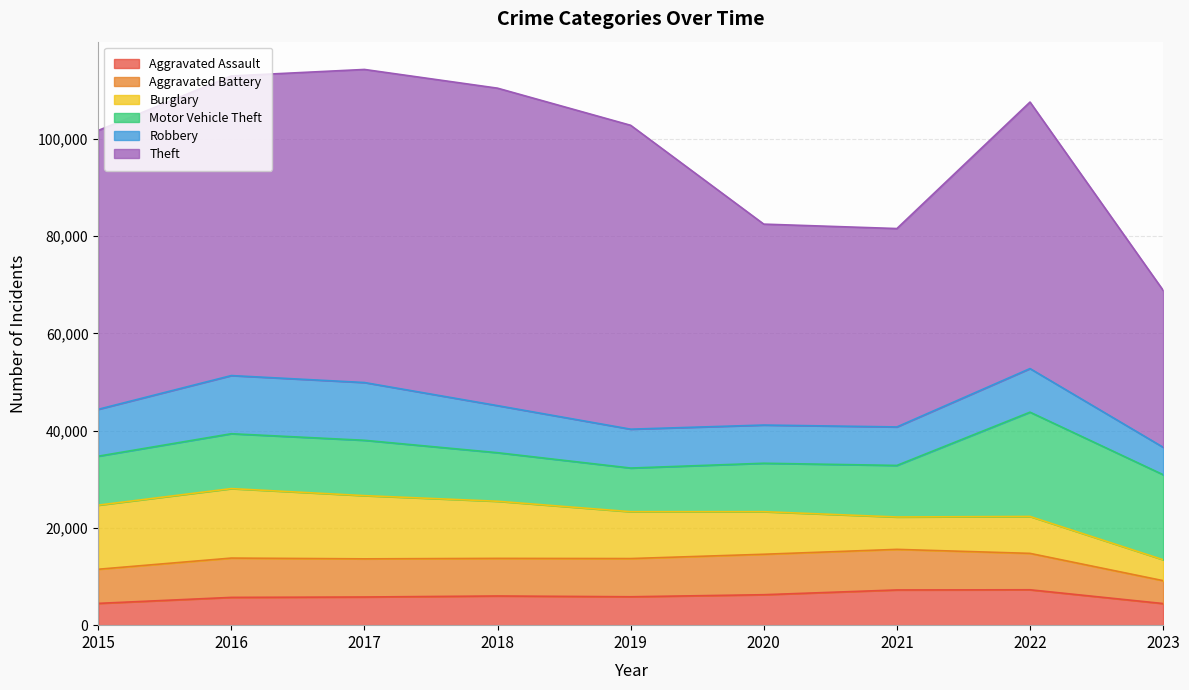

What is the total value across all series at 2019?

102798